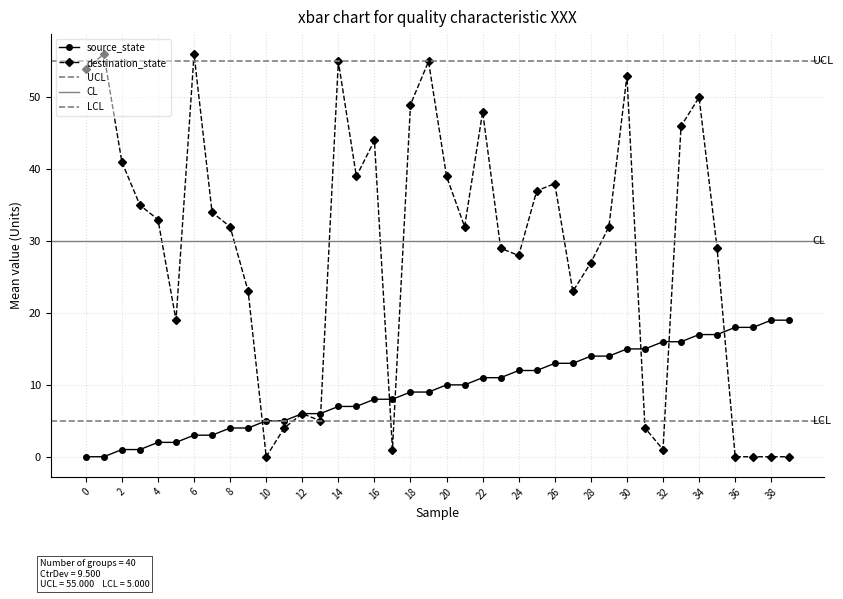

True or false: source_state has a value of 0 at 0.

True